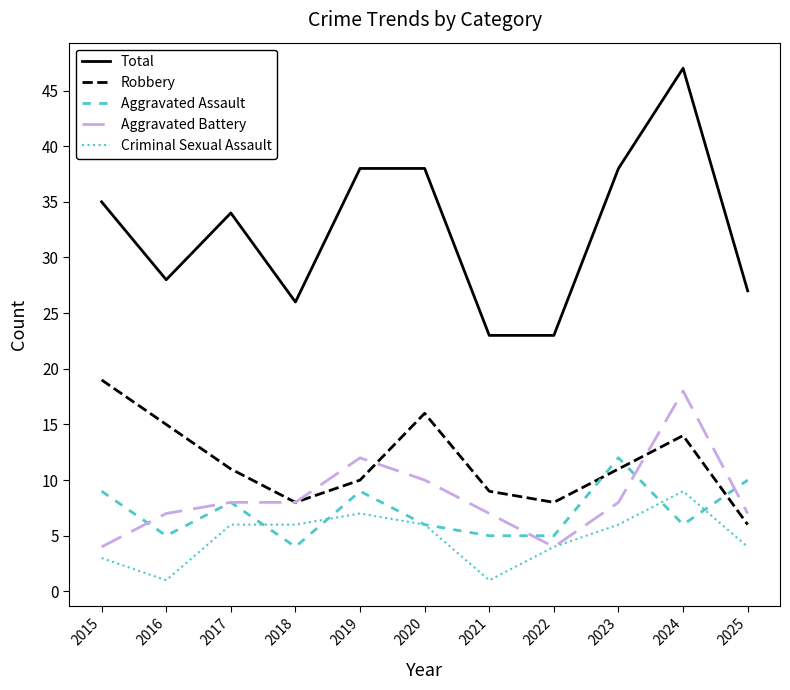

What is the maximum value for Robbery?

19